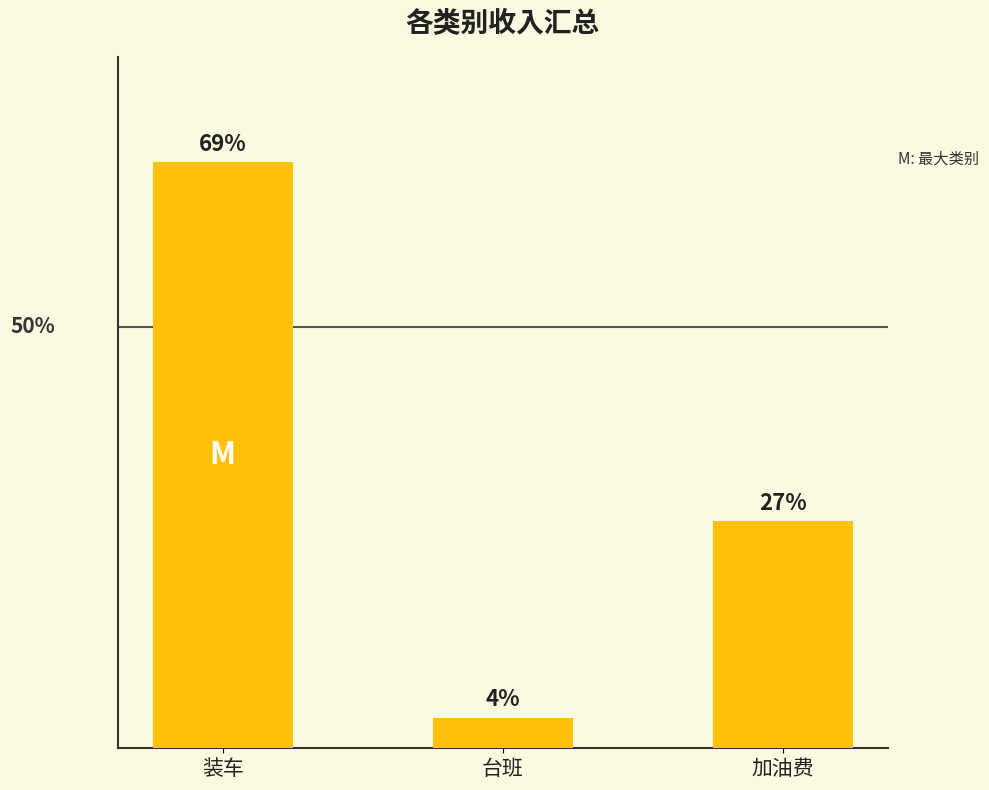

List the labels in order of value, smallest first.

台班, 加油费, 装车